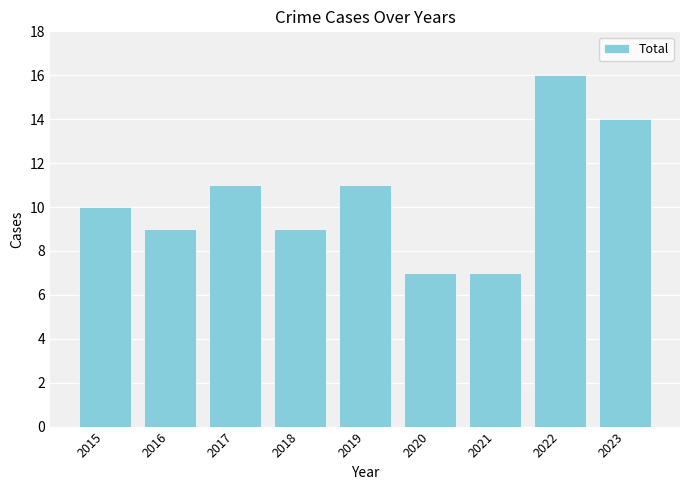

The chart shows a value of 13 at 2016. True or false?

False